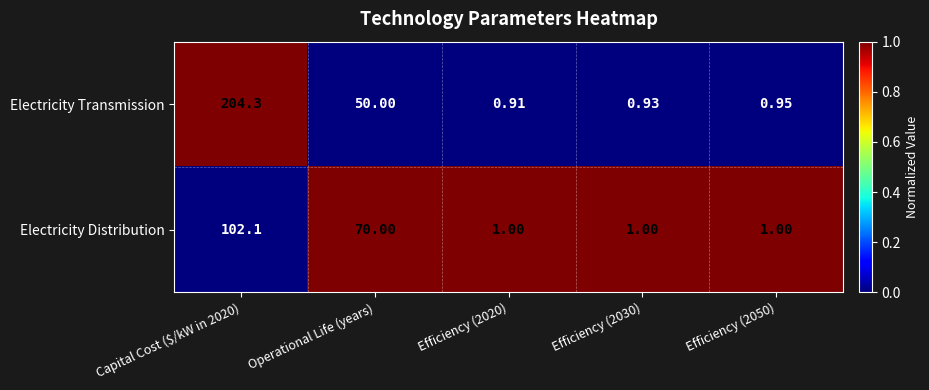

Which series has the largest range (max minus min)?

Electricity Transmission